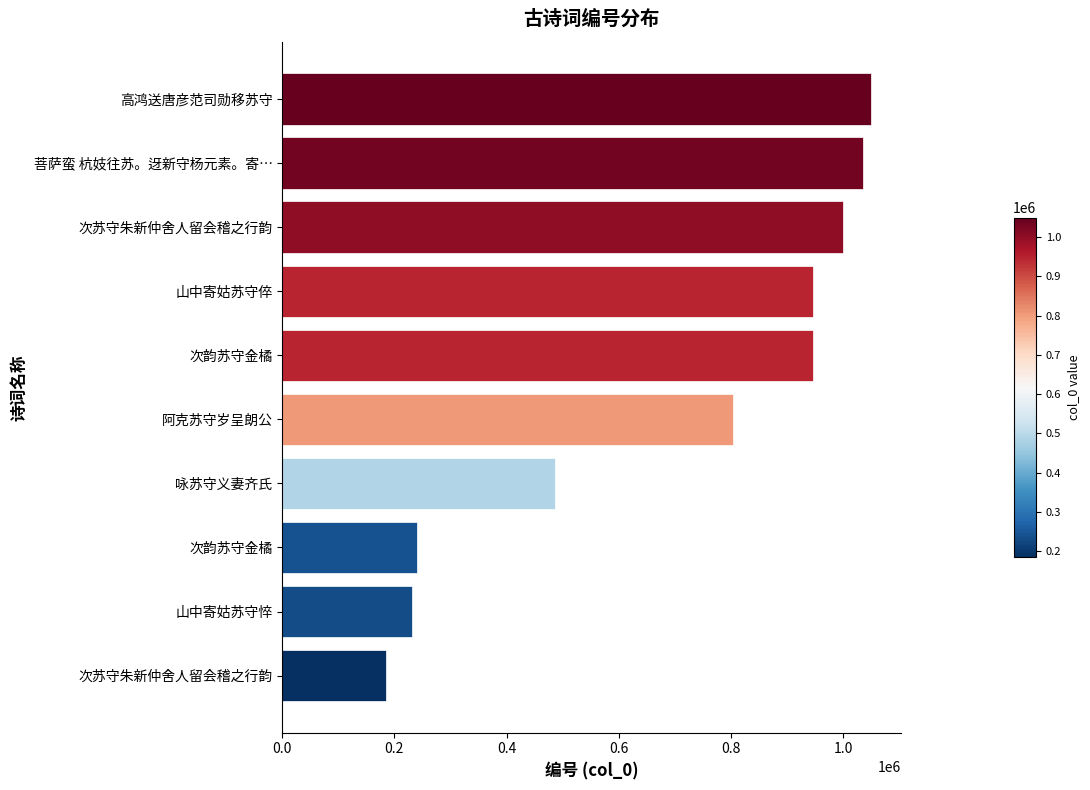

How many bars are there in total?

10